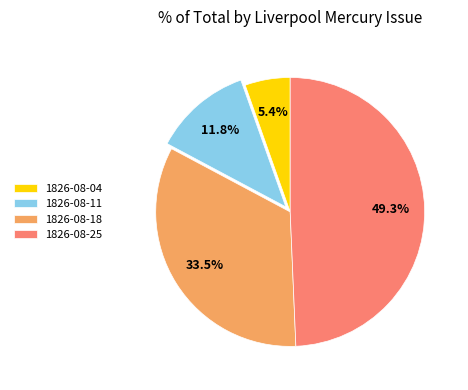

To the nearest percent, what is the difference between the largest and smallest slice percentages?

44%